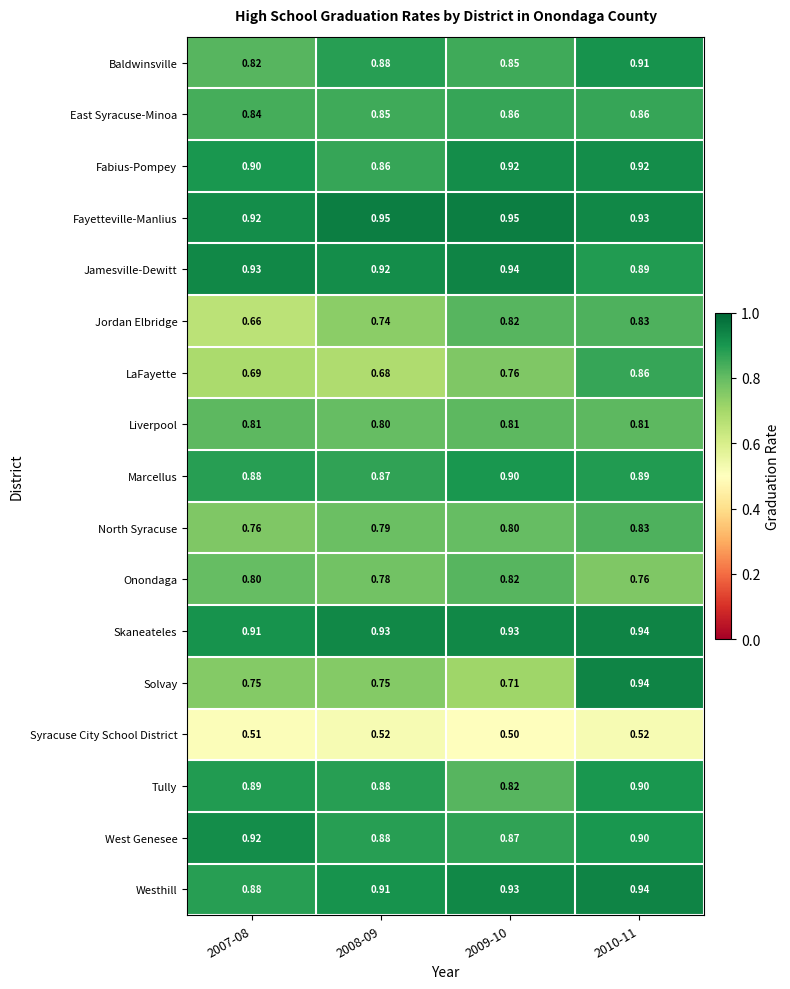

Which series has the widest spread of values?

Solvay